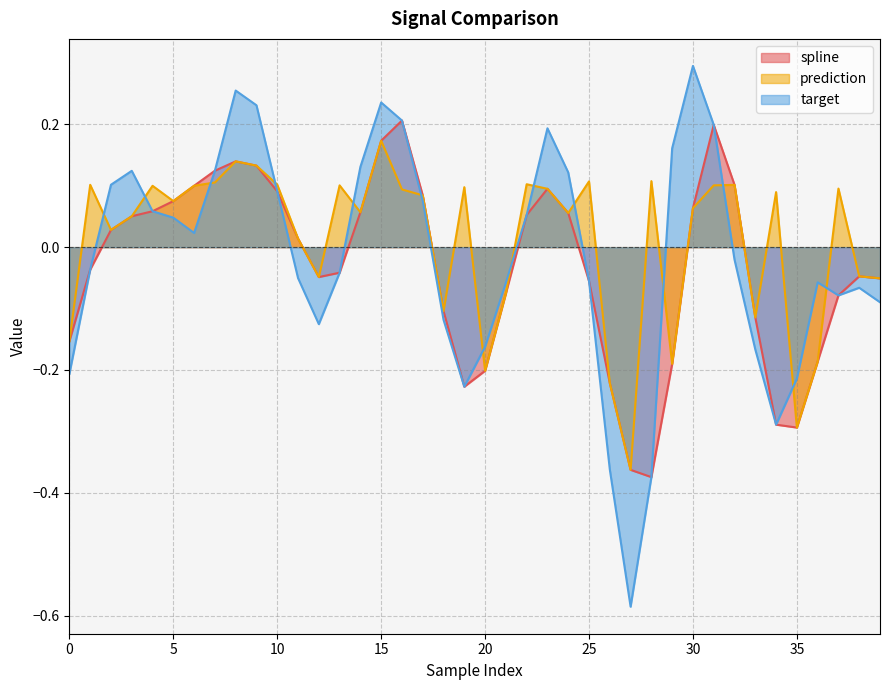

Which series has the largest range (max minus min)?

target